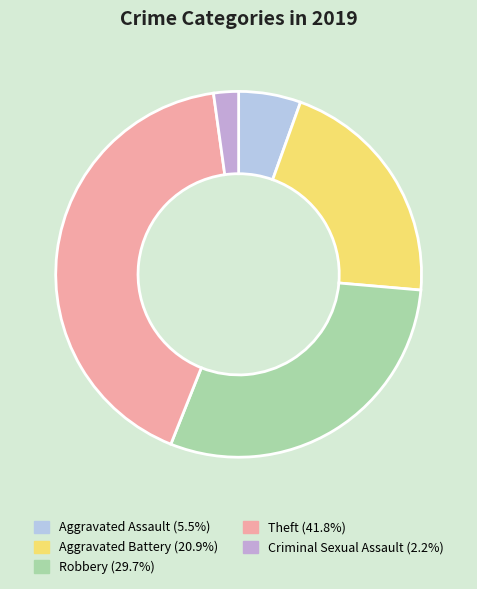

How many segments does this pie chart have?

5